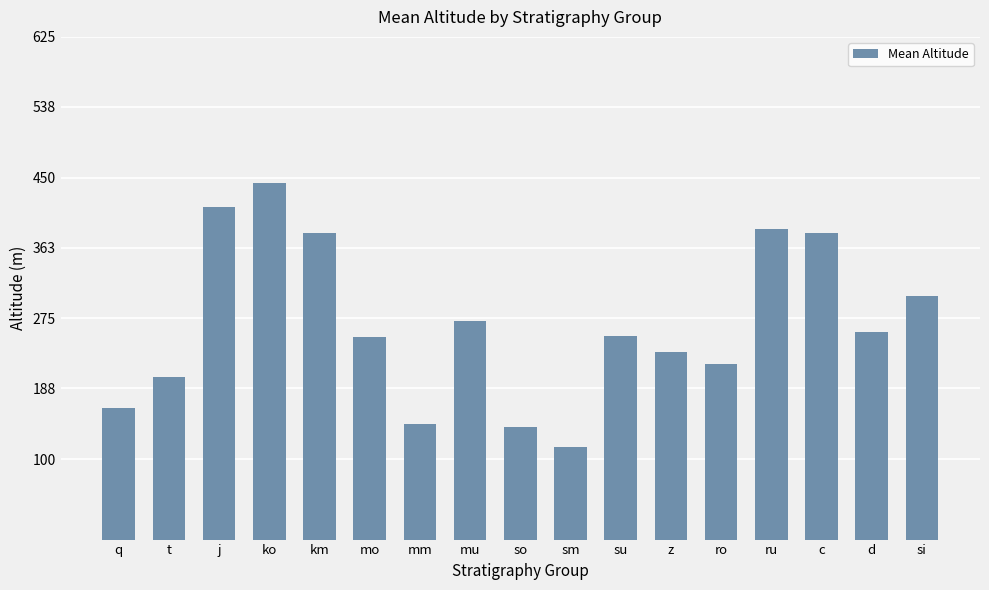

What is the difference between the maximum and minimum values?

329.3